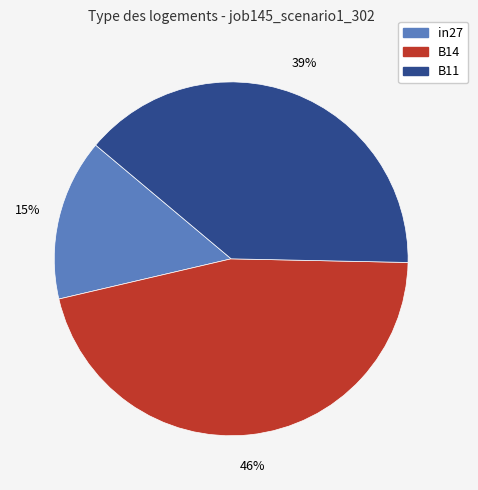

Between B11 and in27, which is larger?

B11